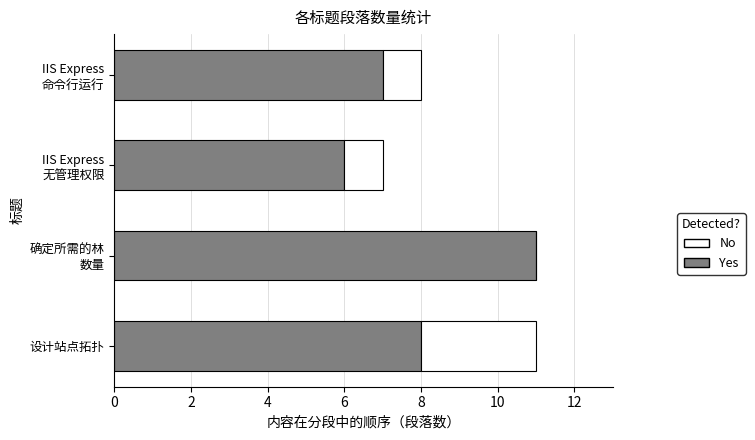

What is the maximum value for Yes?

11